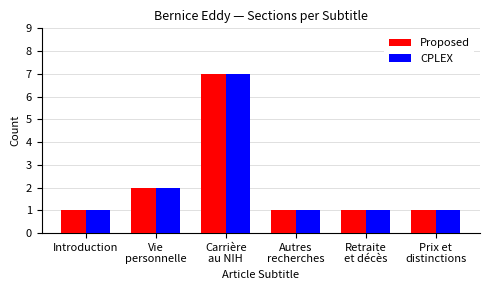

What is the sum of the CPLEX values at Prix et
distinctions and Vie
personnelle?

3